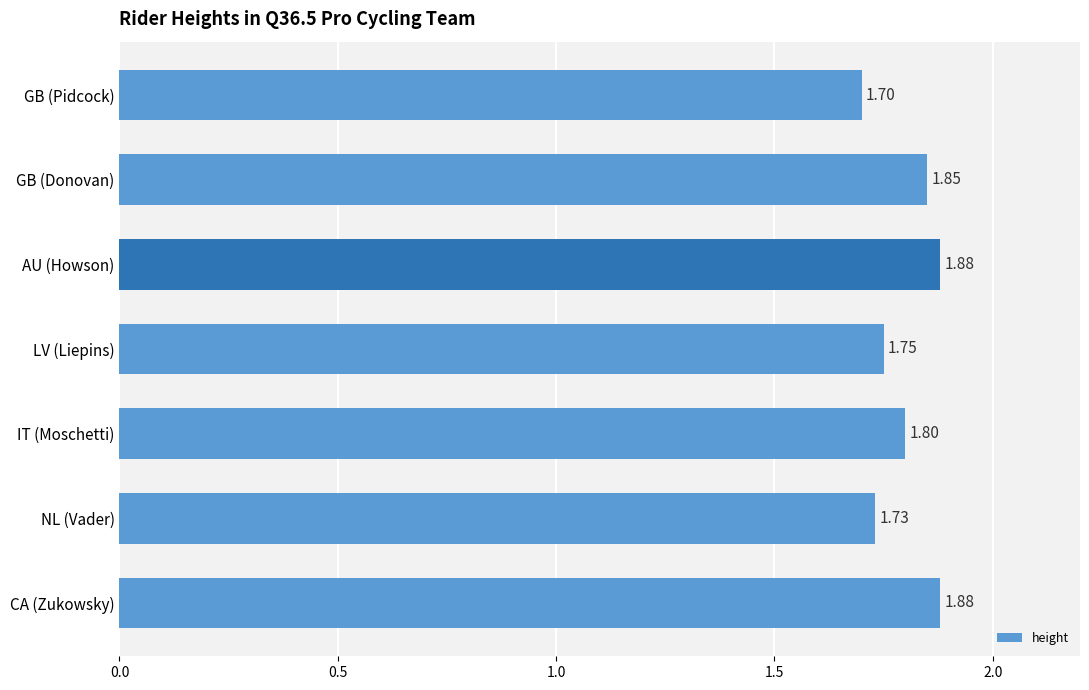

At which label is the value closest to 1?

GB (Pidcock)